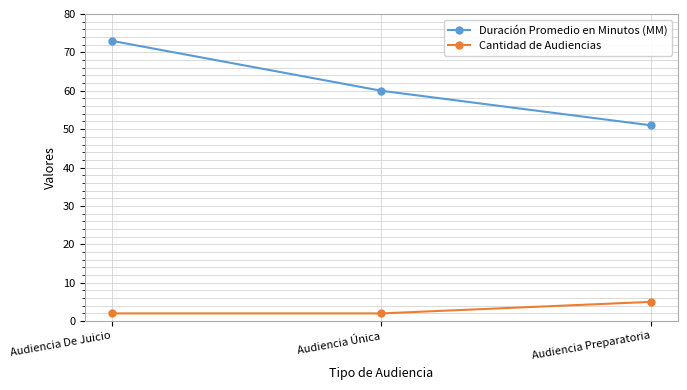

What is the difference between the Cantidad de Audiencias values at Audiencia De Juicio and Audiencia Preparatoria?

3